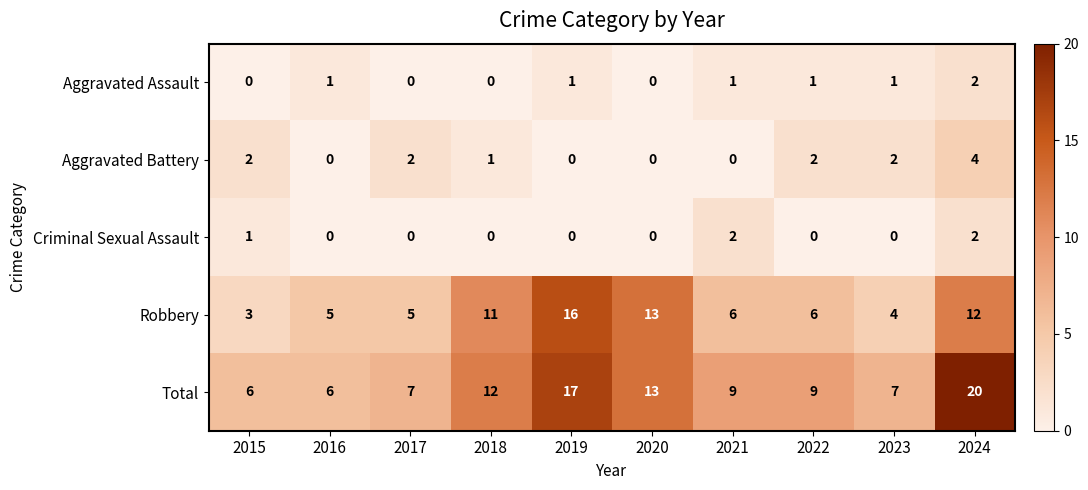

Where does the Total series first go above 9?

2018